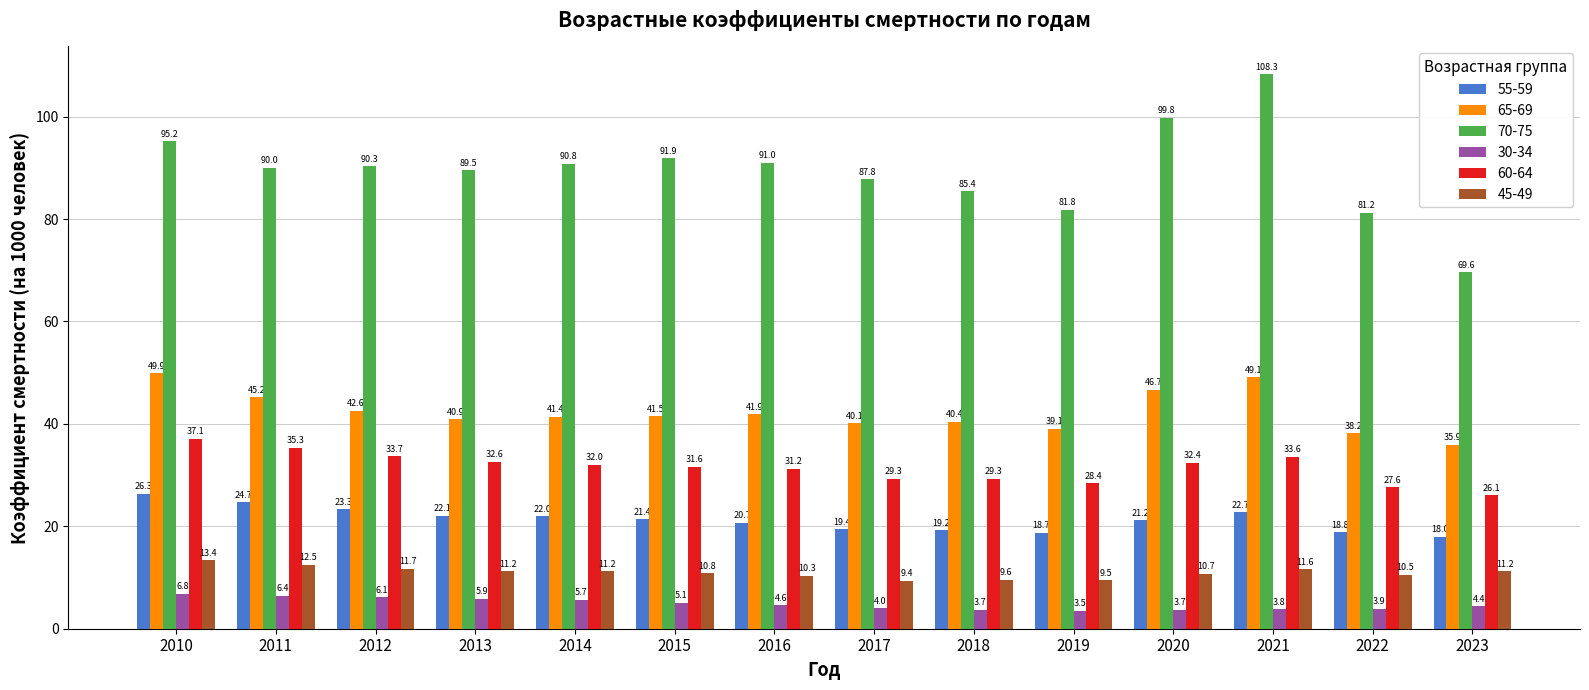

What is the difference between the 45-49 values at 2012 and 2021?

0.1